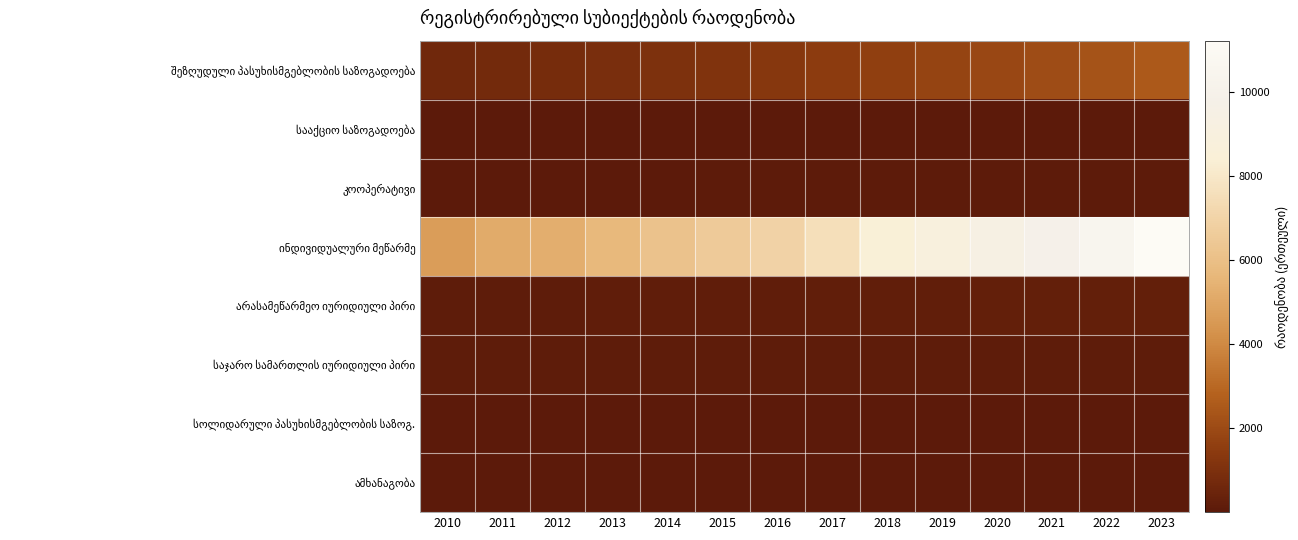

What is the greatest value displayed?

11214